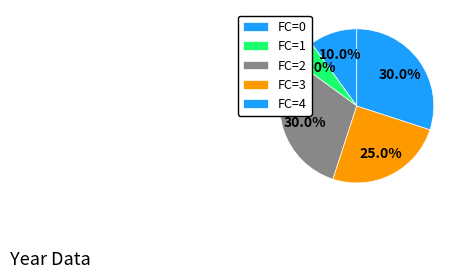

Is it true that FC=0 is 1% of the pie?

False